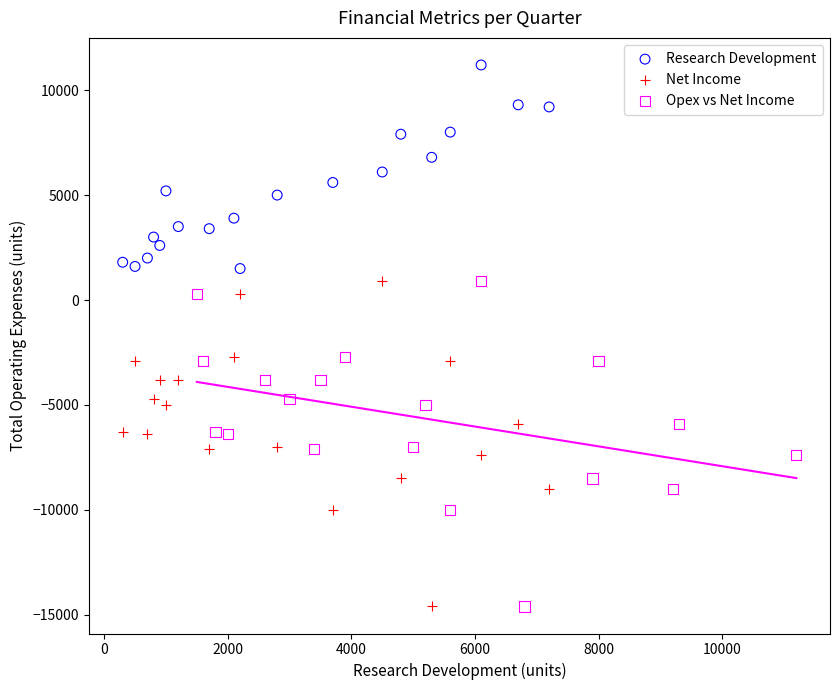

What are all the series names shown in the legend?

Research Development, Net Income, Opex vs Net Income